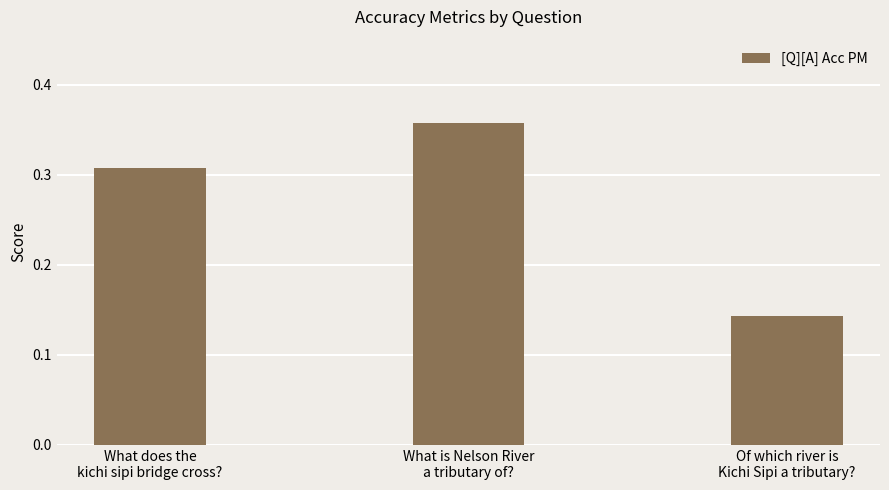

How many distinct data groups are displayed?

1